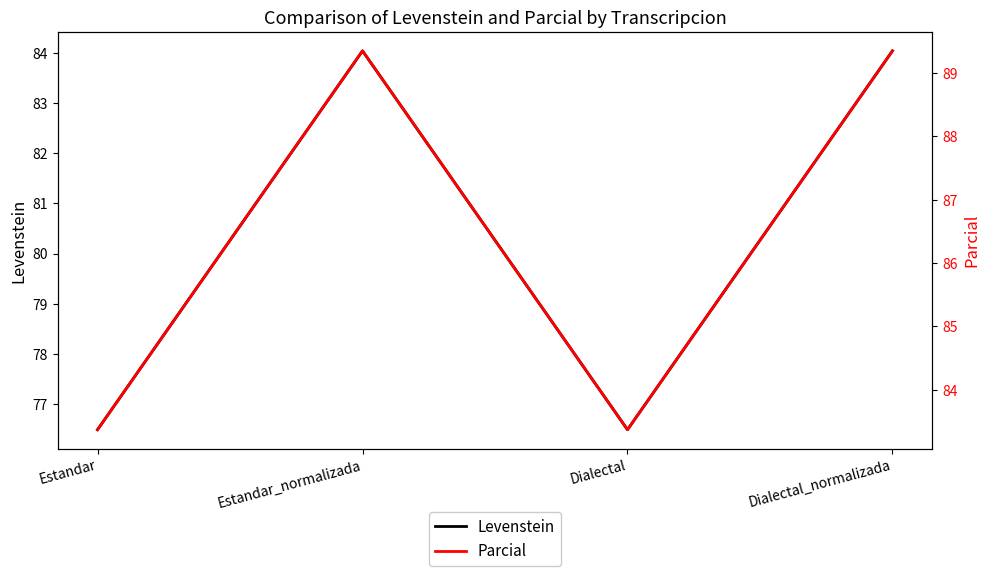

Reading left to right, extract all data points from this chart.

Levenstein: Estandar=76.5	Estandar_normalizada=84.0	Dialectal=76.5	Dialectal_normalizada=84.0
Parcial: Estandar=83.4	Estandar_normalizada=89.3	Dialectal=83.4	Dialectal_normalizada=89.3